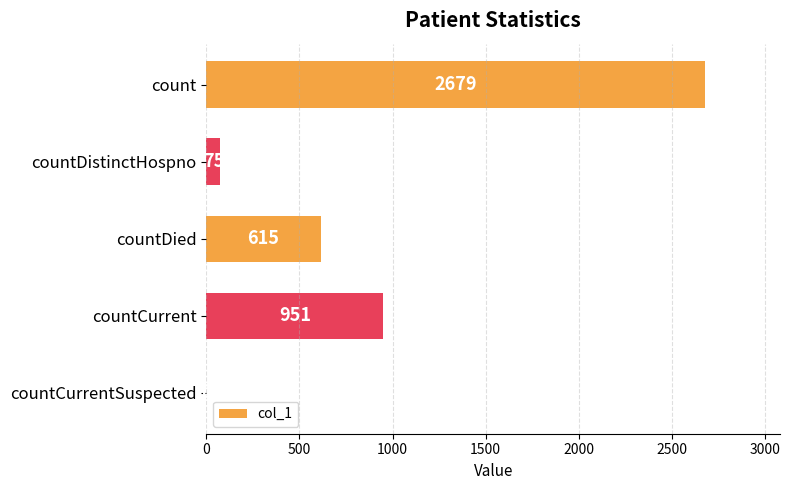

What is the maximum value shown in the chart?

2679